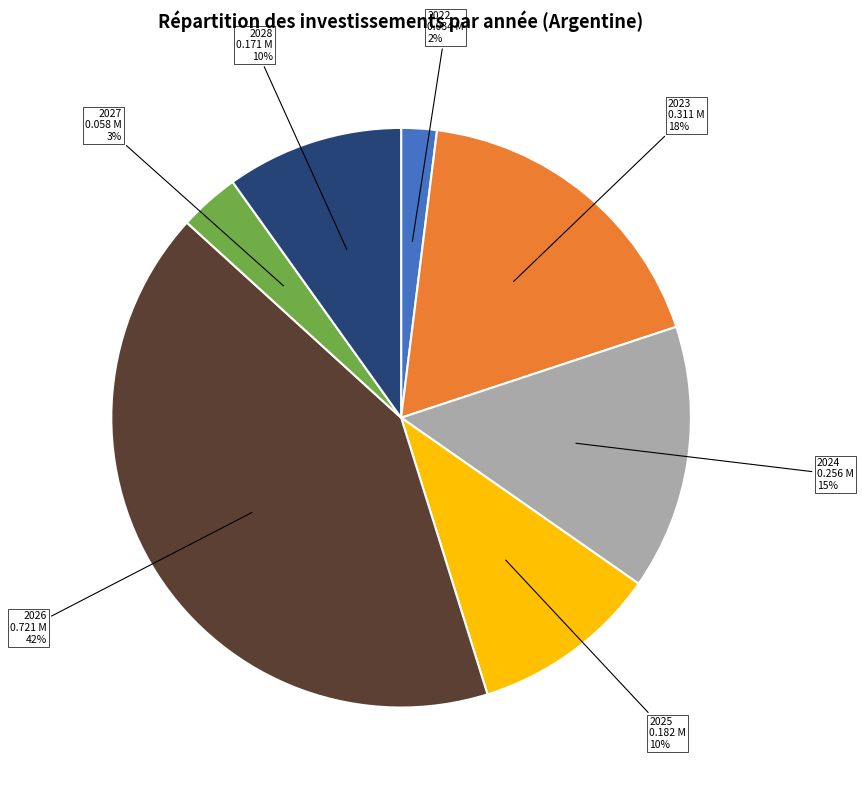

True or false: 2022 accounts for 16% of the total.

False